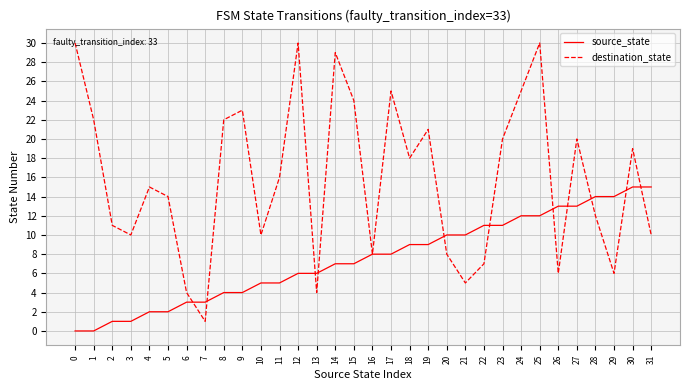

What is the minimum value for destination_state?

1